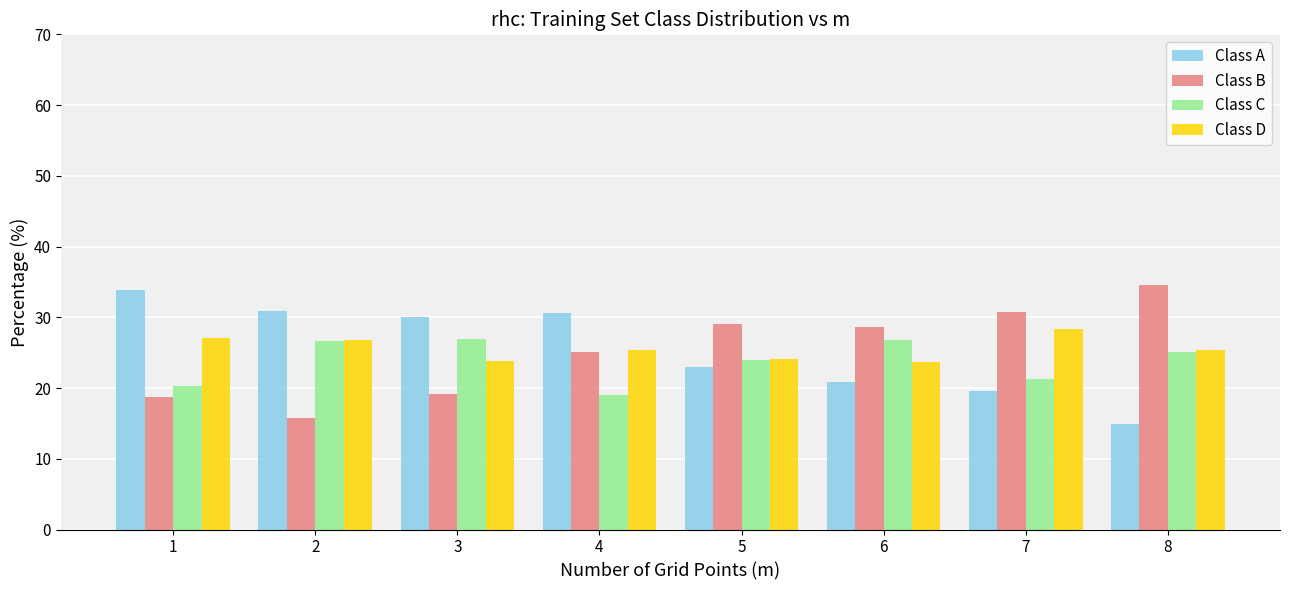

True or false: Class C has a value of 27.0 at 3.

True